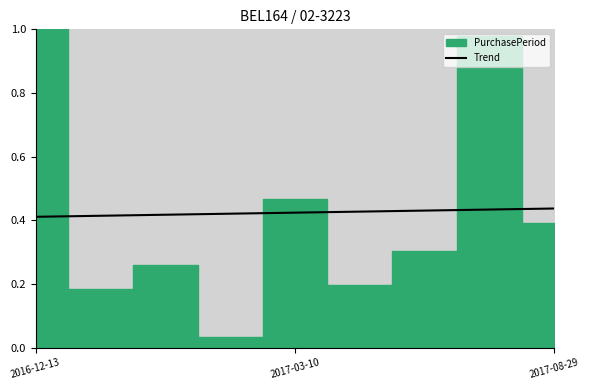

Which label corresponds to the smallest value in the chart?

2016-12-13